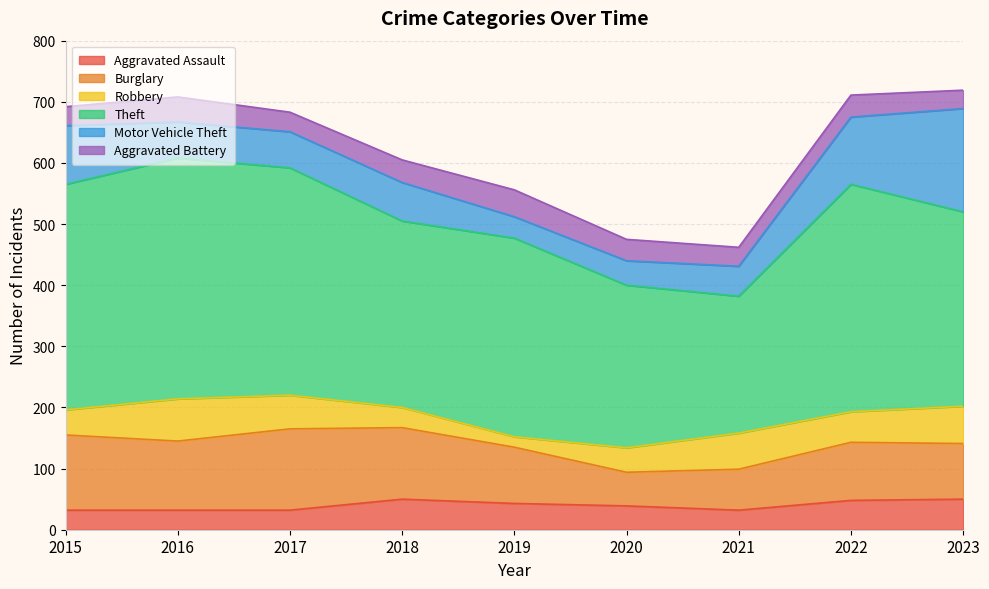

The value of Burglary at 2022 is 46. True or false?

False